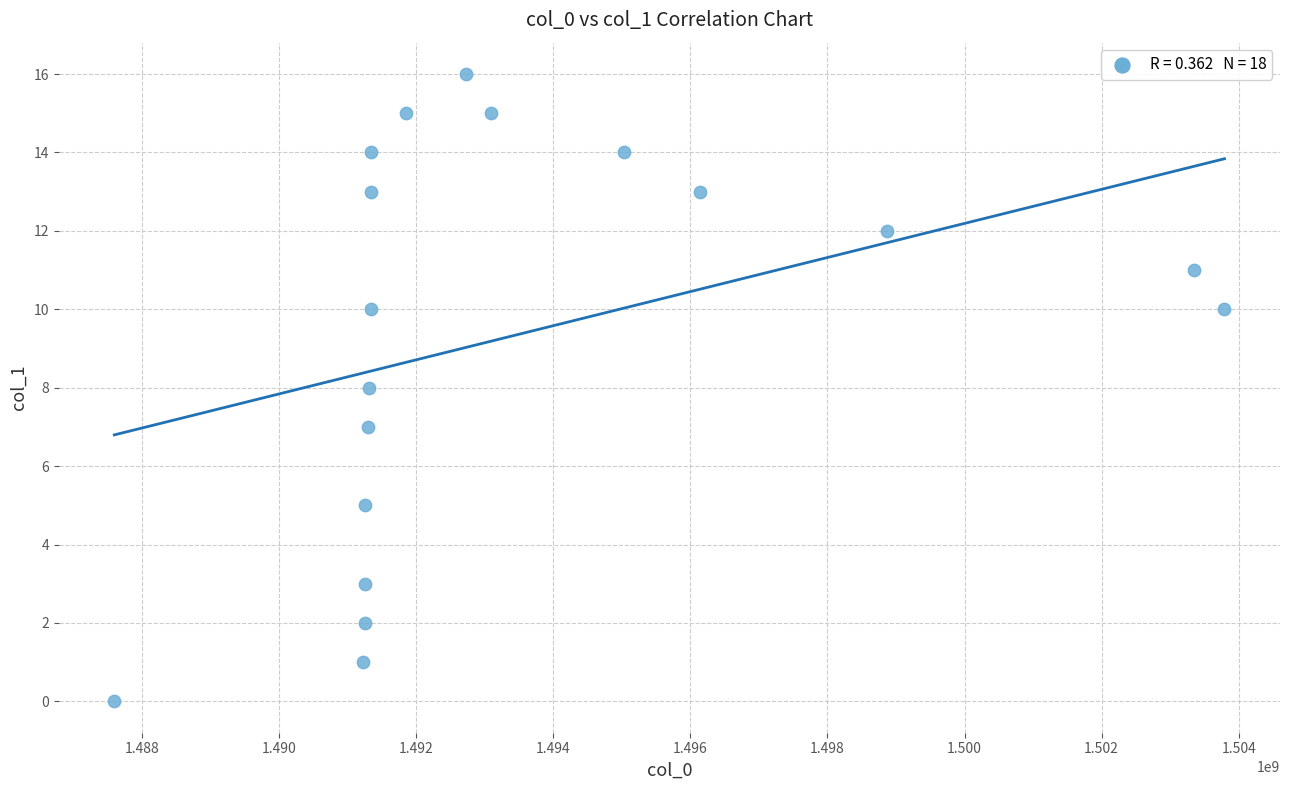

What is the range of X values (max minus min)?

16194508